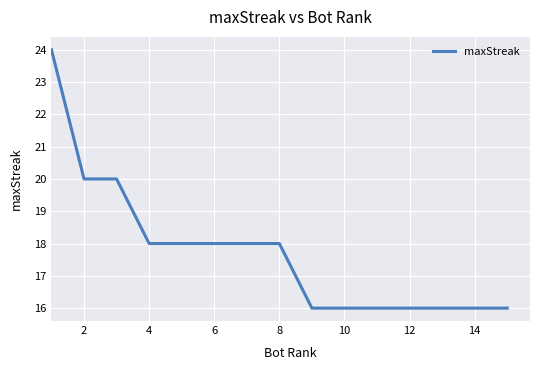

What is the difference between the maximum and minimum values?

8